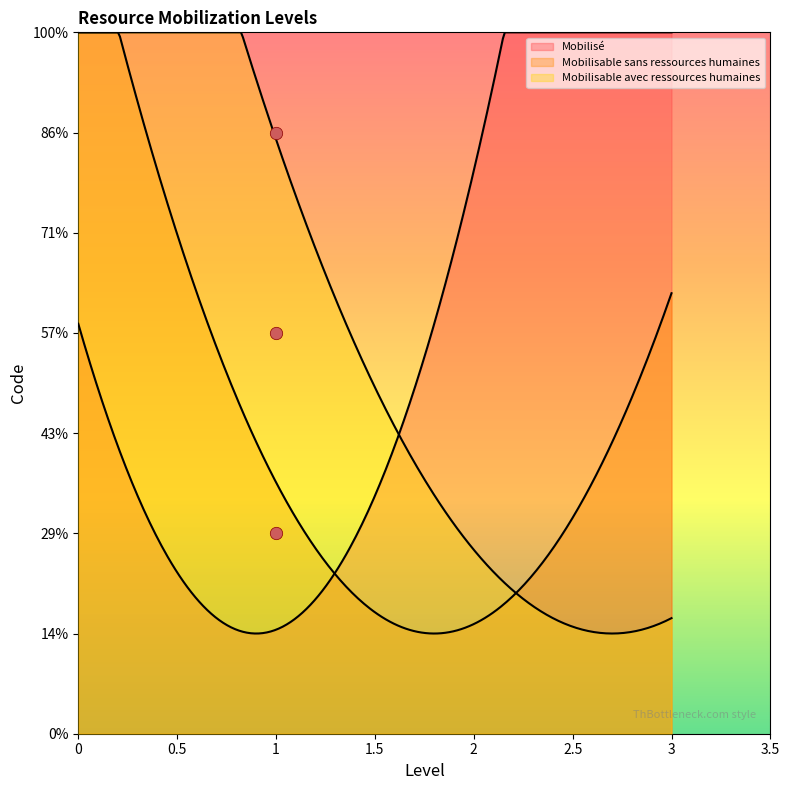

Approximately how many times larger is the value at 1 compared to 1?

0.7